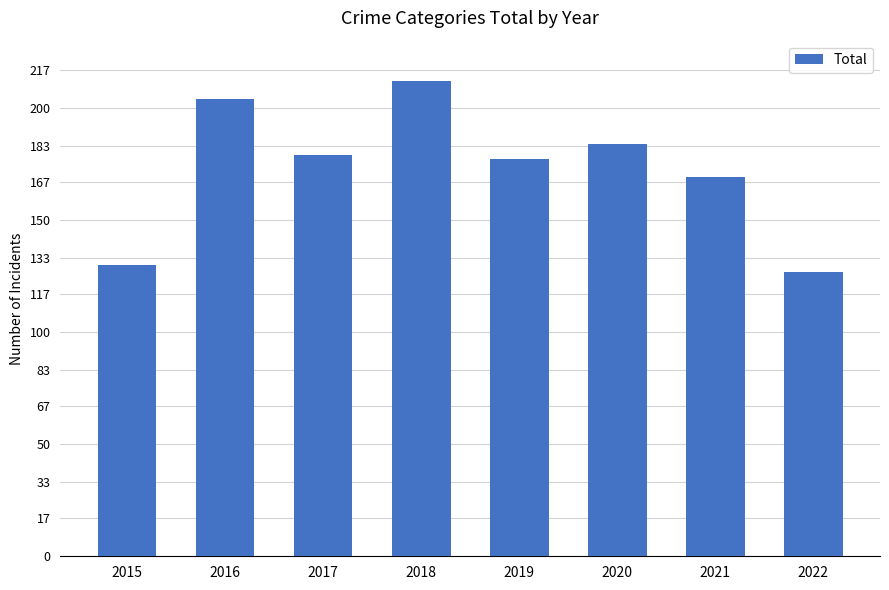

True or false: the data shows 177 at 2019.

True